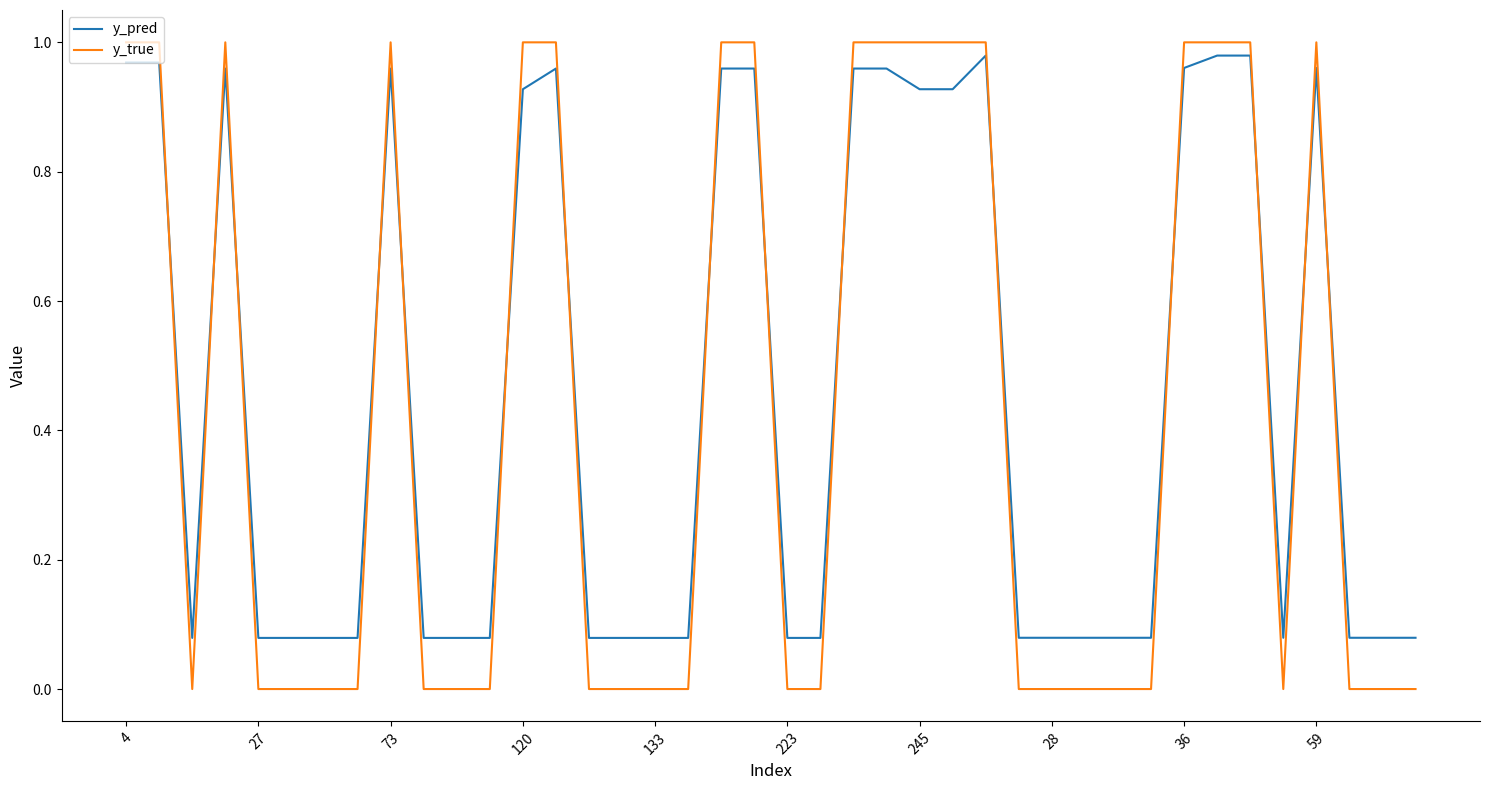

Which series has the largest range (max minus min)?

y_true